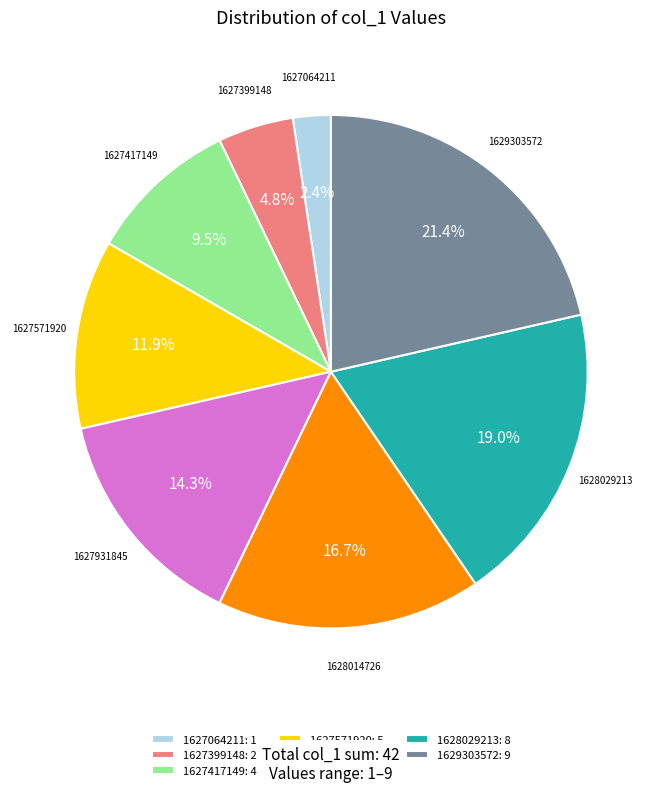

What is the smallest slice in the pie chart?

1627064211: 1